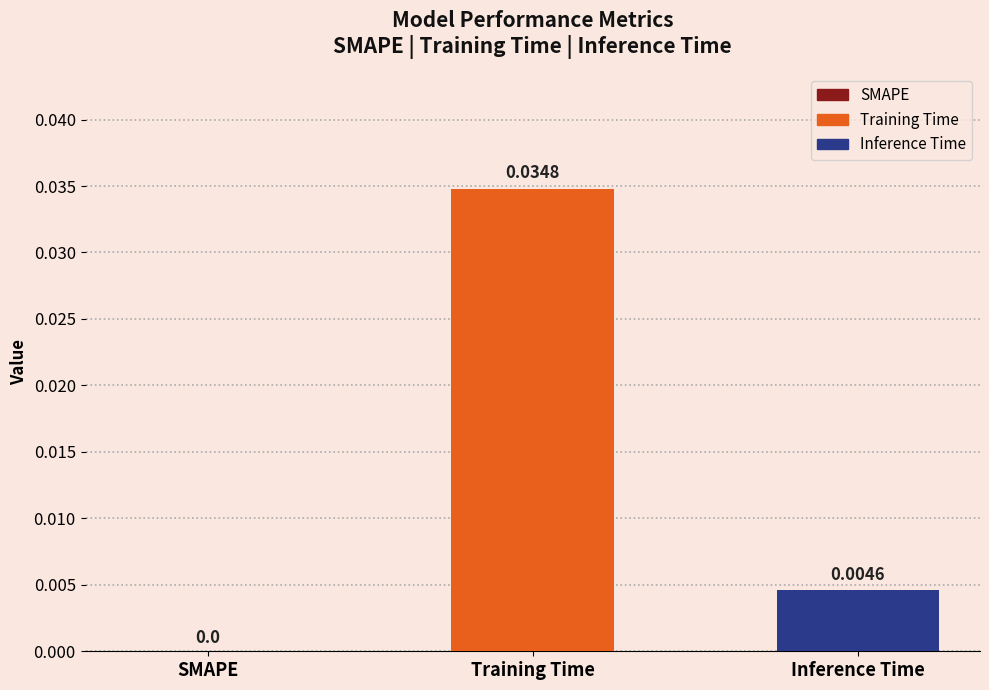

Which series has the largest range (max minus min)?

Training Time